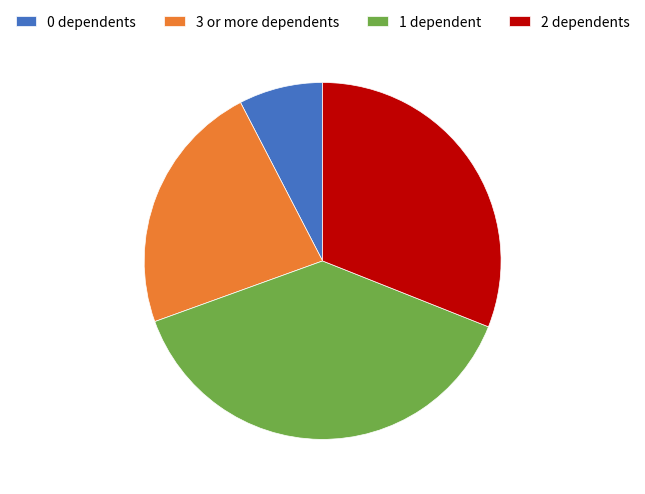

Do 3 or more dependents and 0 dependents together represent more than half of the pie?

No